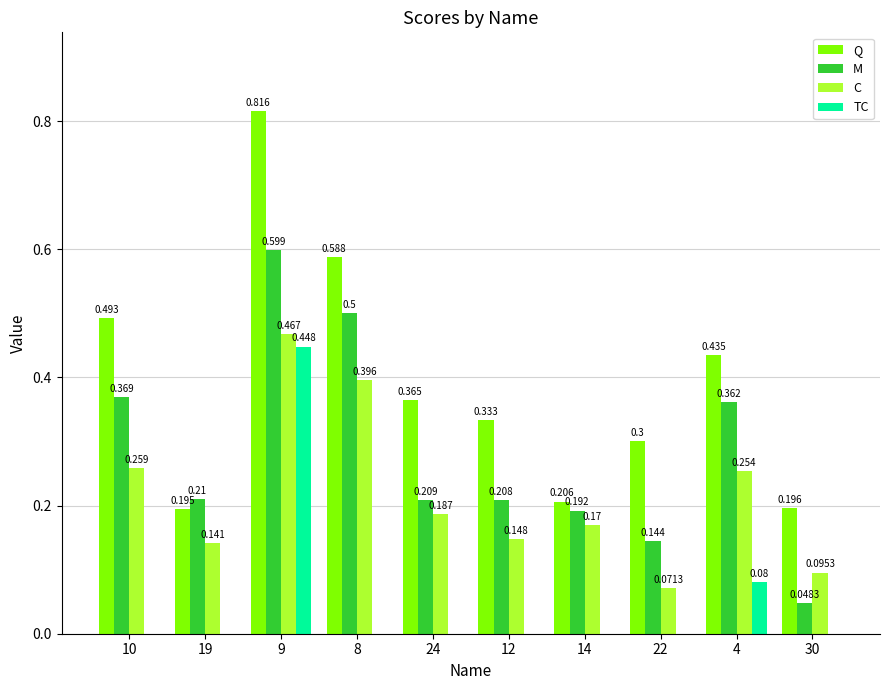

Which series changed the most between 10 and 8?

C